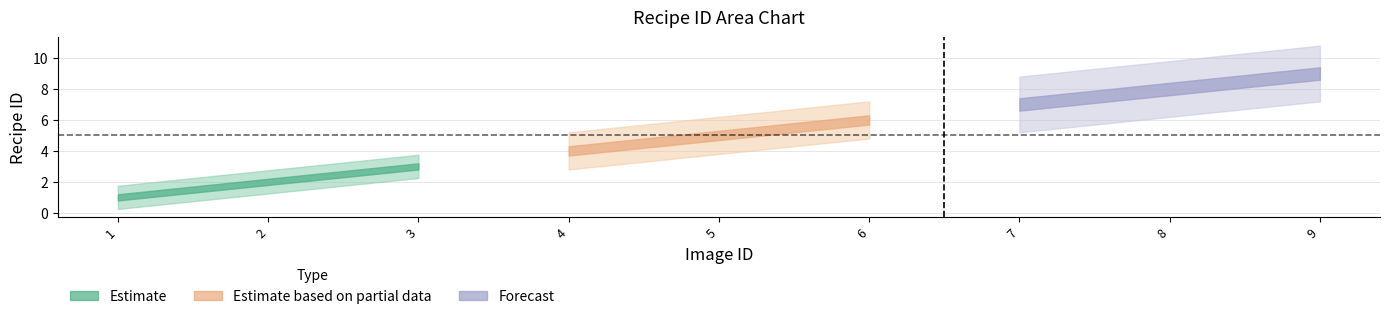

Reading right to left, list all the values displayed in this chart.

9	8	7	6	5	4	3	2	1